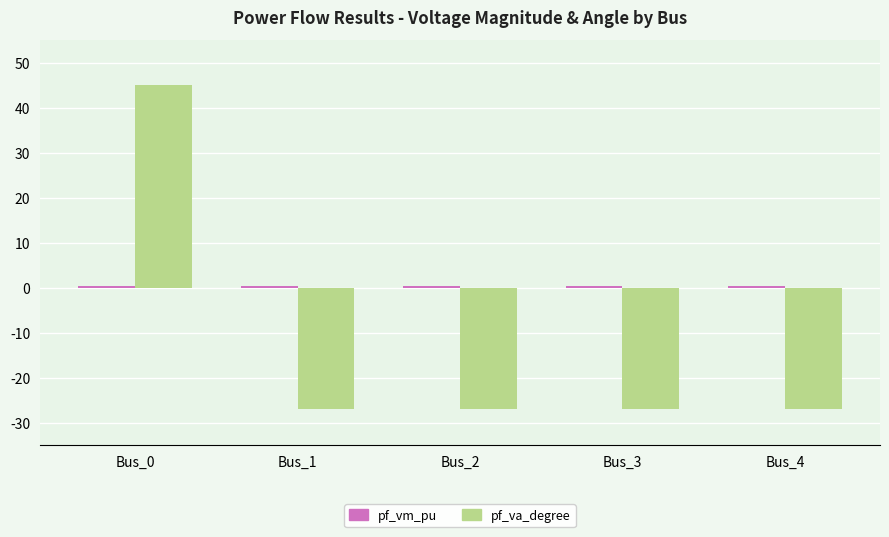

True or false: pf_va_degree has a value of -27.0 at Bus_3.

True